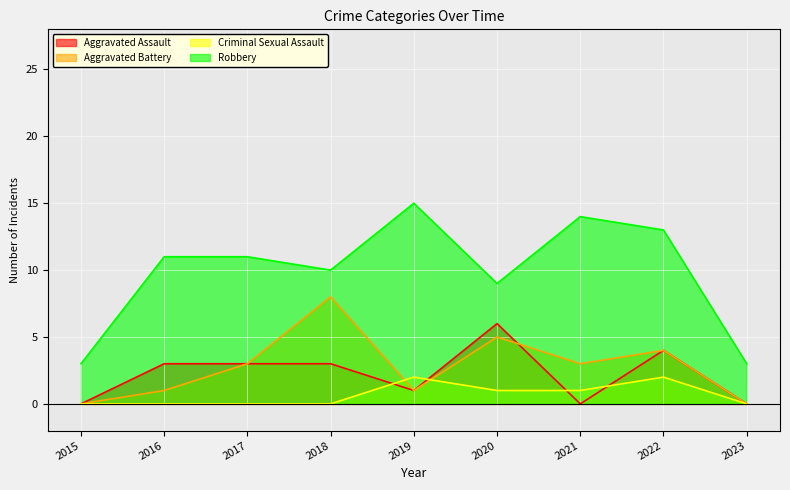

What is the value of the Criminal Sexual Assault point at the 6th from the left?

1